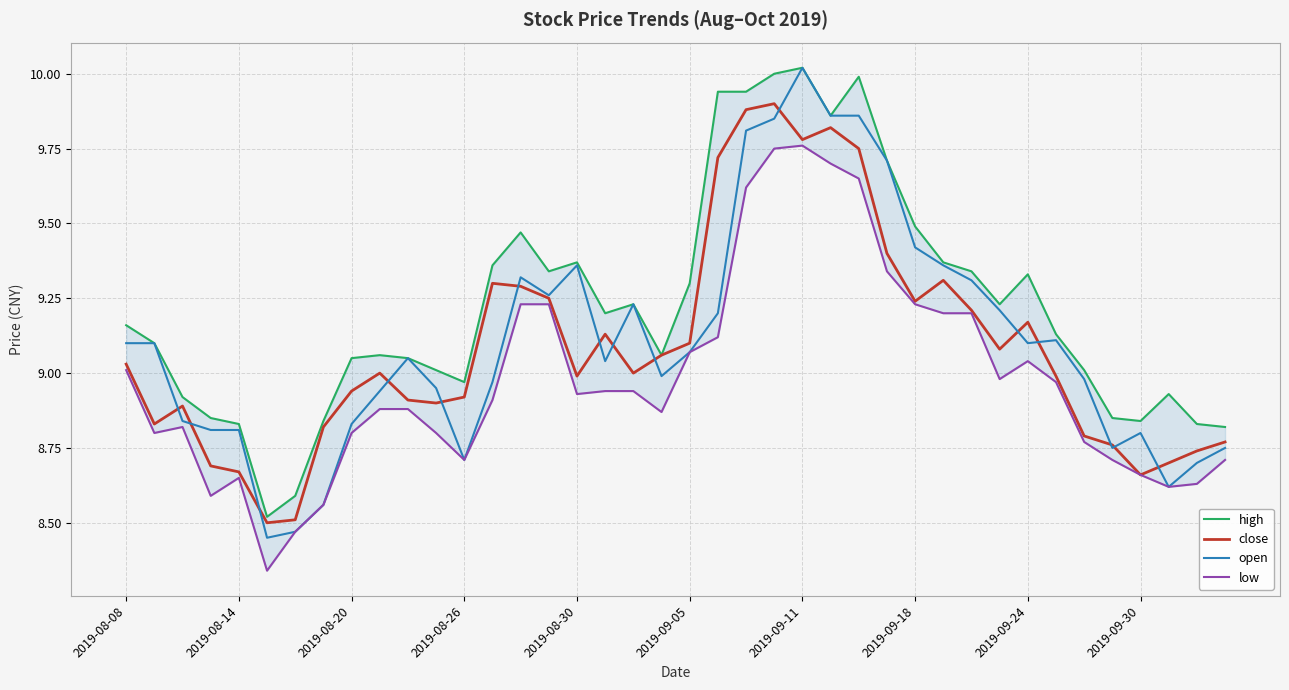

What is the difference between the second highest and minimum values in the low series?

1.4